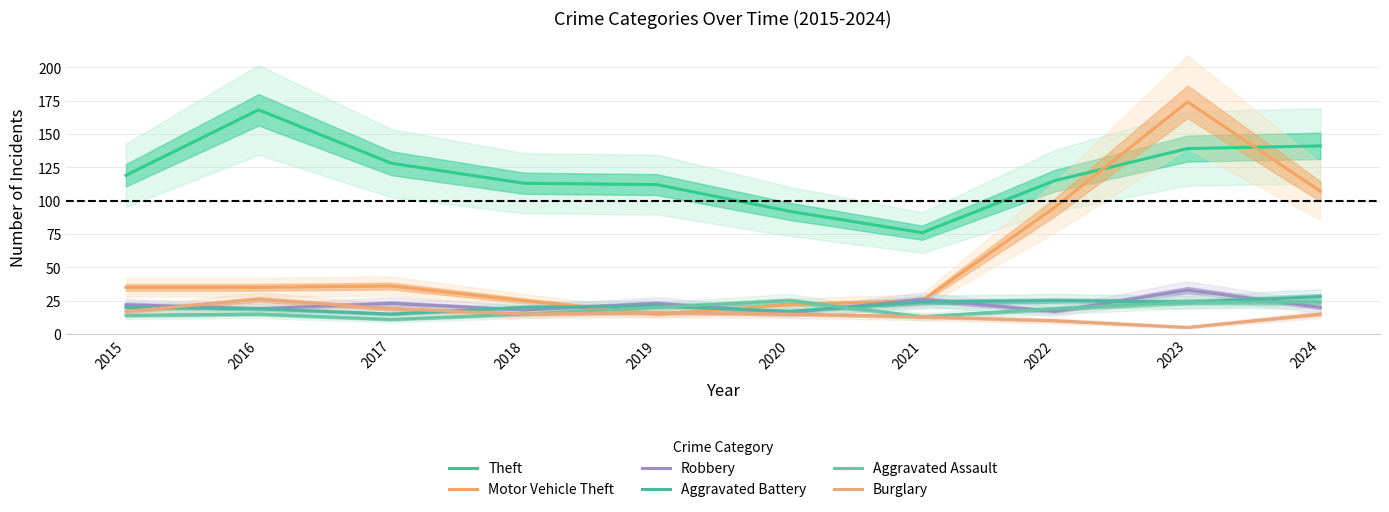

Count the number of data series in this chart.

6